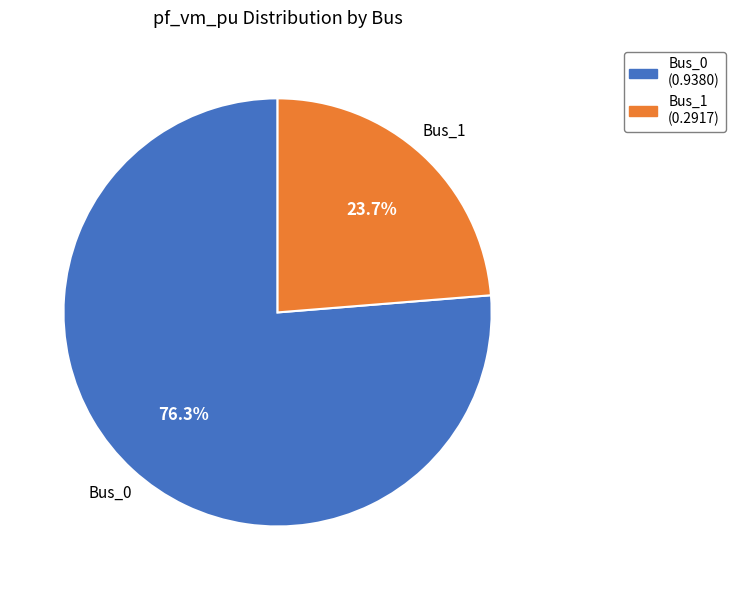

Rank the categories by value from highest to lowest.

Bus_0 (0.9380), Bus_1 (0.2917)